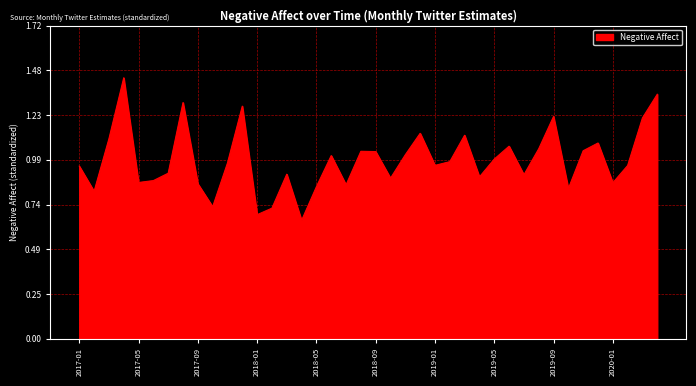

Does the chart display data point markers on the line(s)?

No